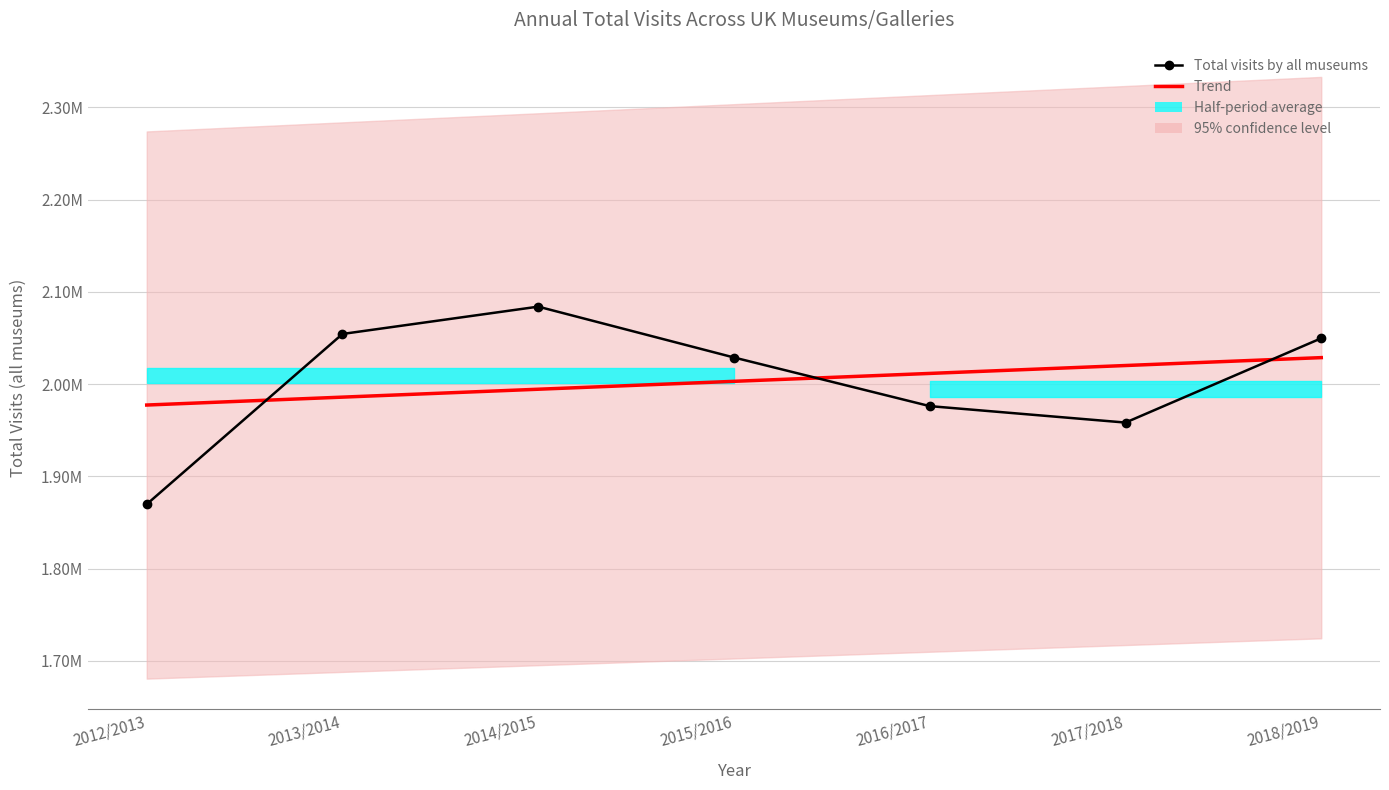

How many times do Trend and Total visits by all museums cross each other?

3